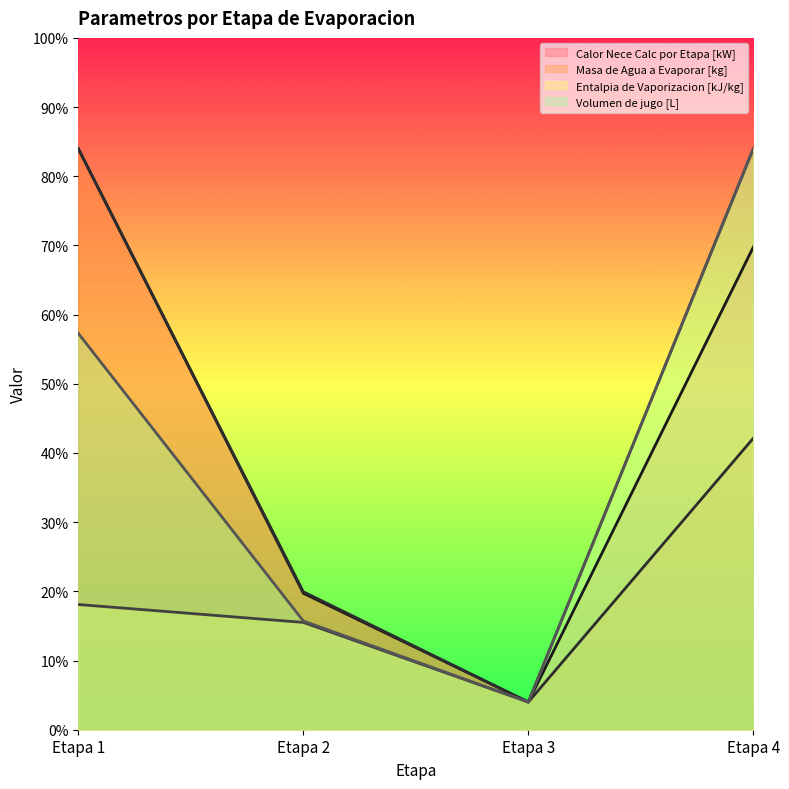

True or false: Entalpia de Vaporizacion [kJ/kg] and Masa de Agua a Evaporar [kg] intersect in this chart.

False